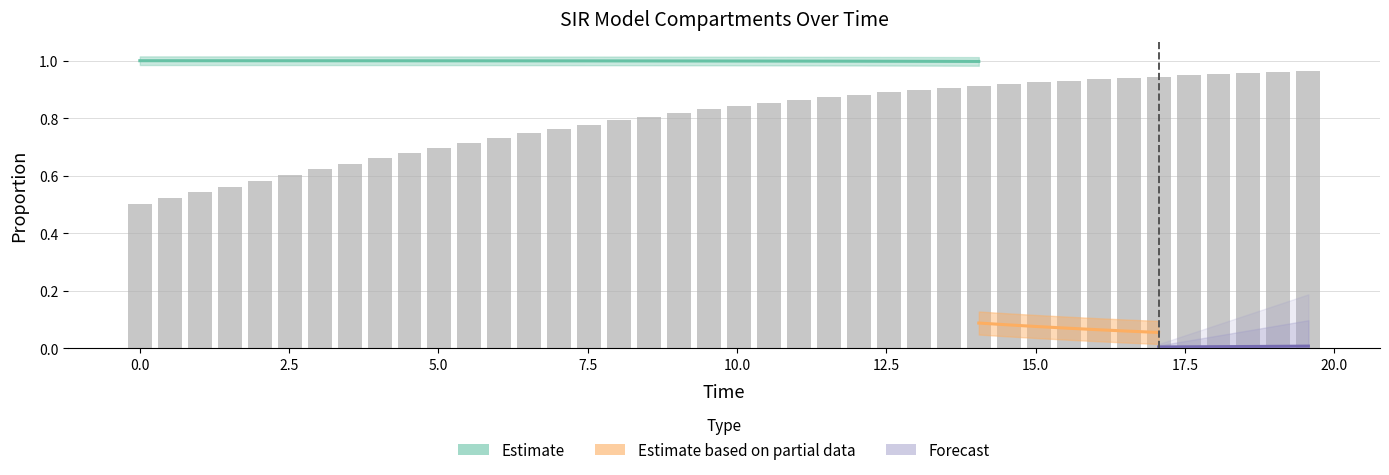

How many data points does each series have?

40